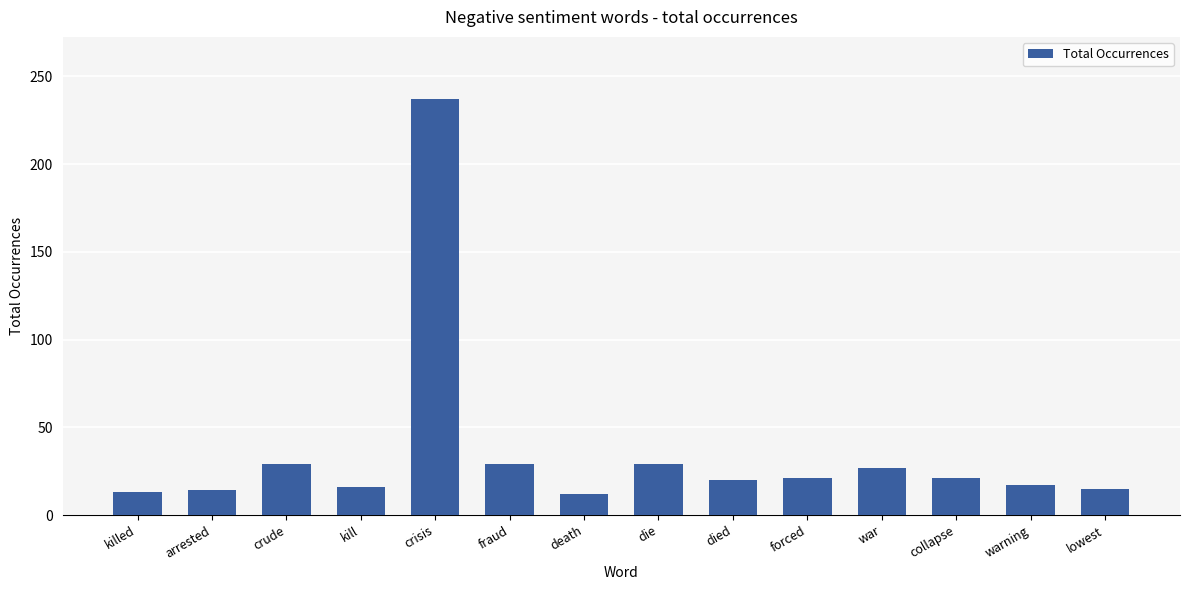

What is the label of the 5th bar from the right?

forced